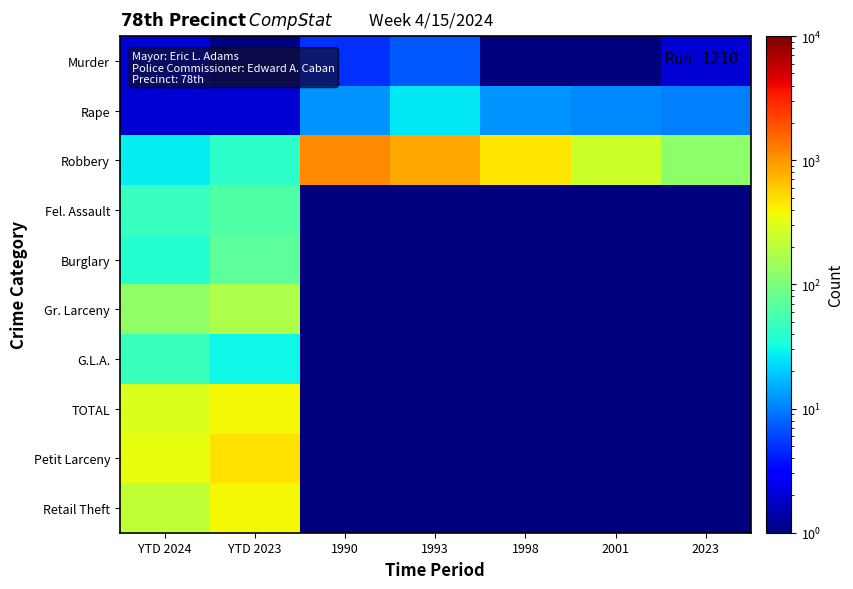

At which category does the chart reach its minimum across all series?

YTD 2023